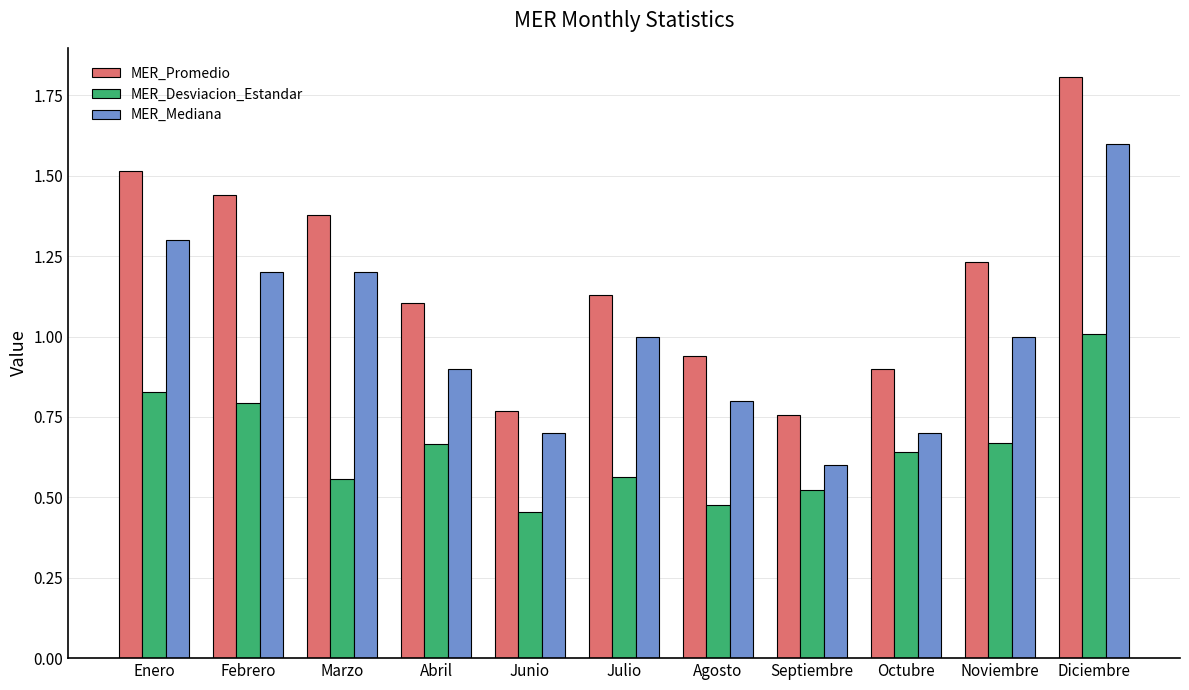

What is the sum of the MER_Desviacion_Estandar values at Diciembre and Octubre?

1.6